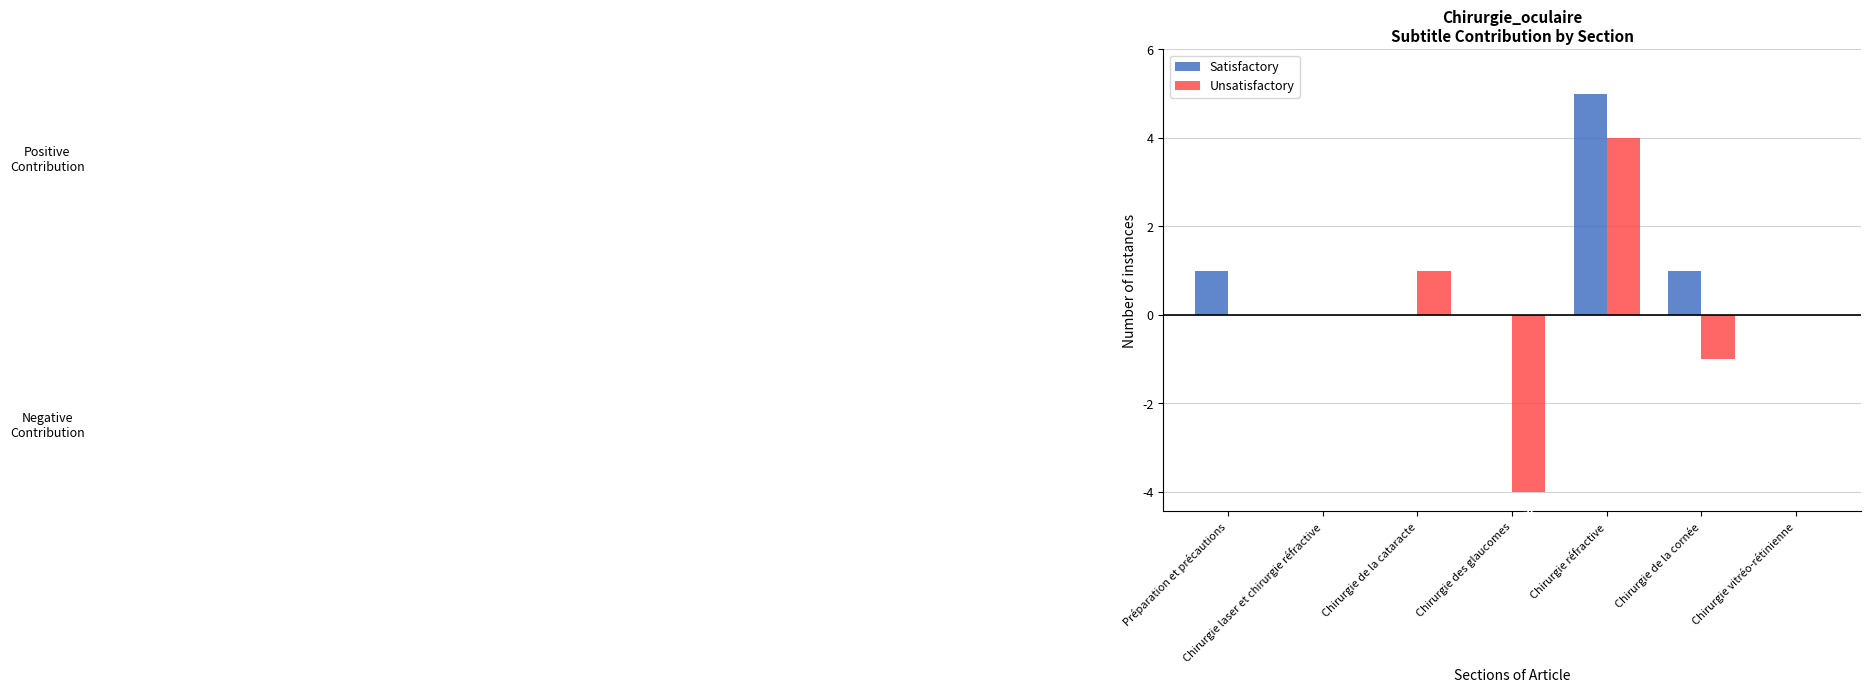

Is it true that Satisfactory equals 5 at Chirurgie réfractive?

True